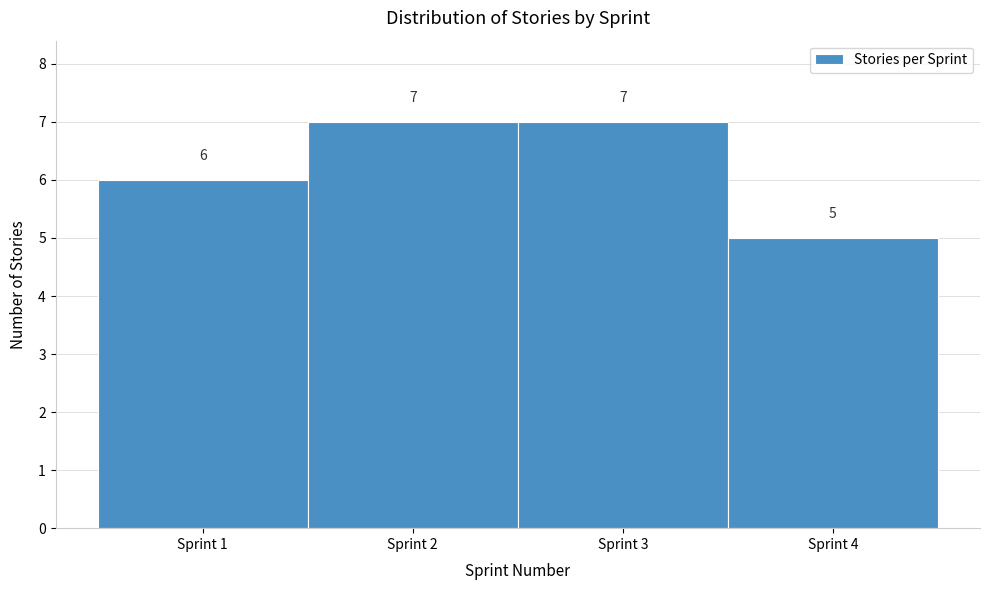

What is the height of the bar covering 3.5 to 4.5 on the x-axis?

5